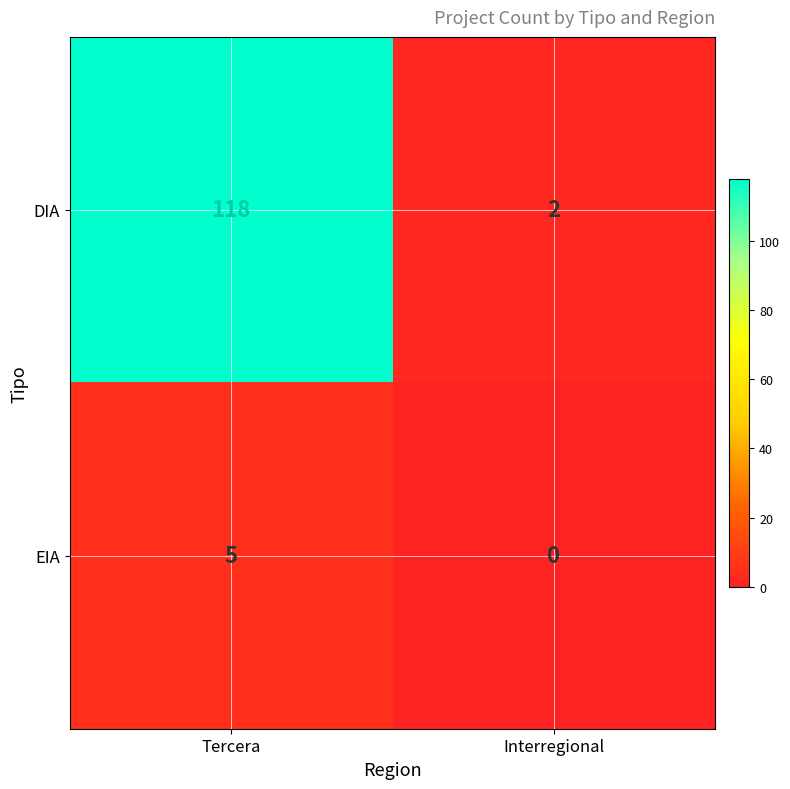

What is the difference between the maximum and minimum values in the DIA series?

116